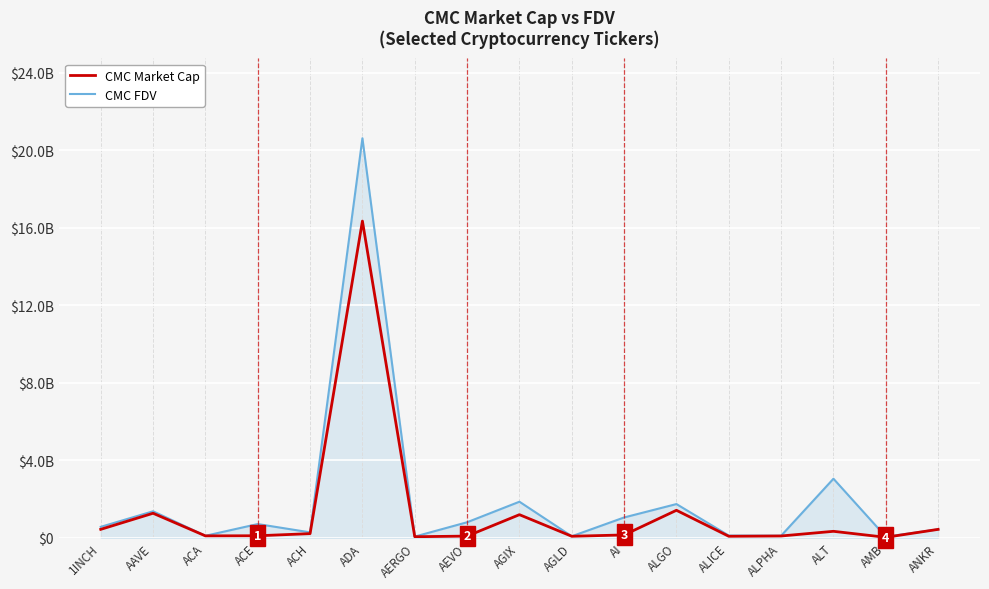

What are all the series names shown in the legend?

CMC Market Cap, CMC FDV